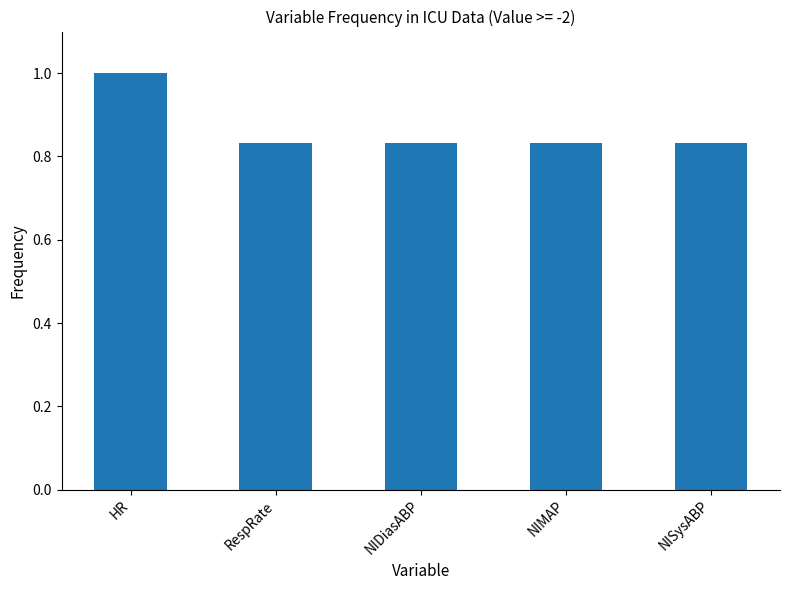

Is it true that the value at NIDiasABP is 1.2?

False